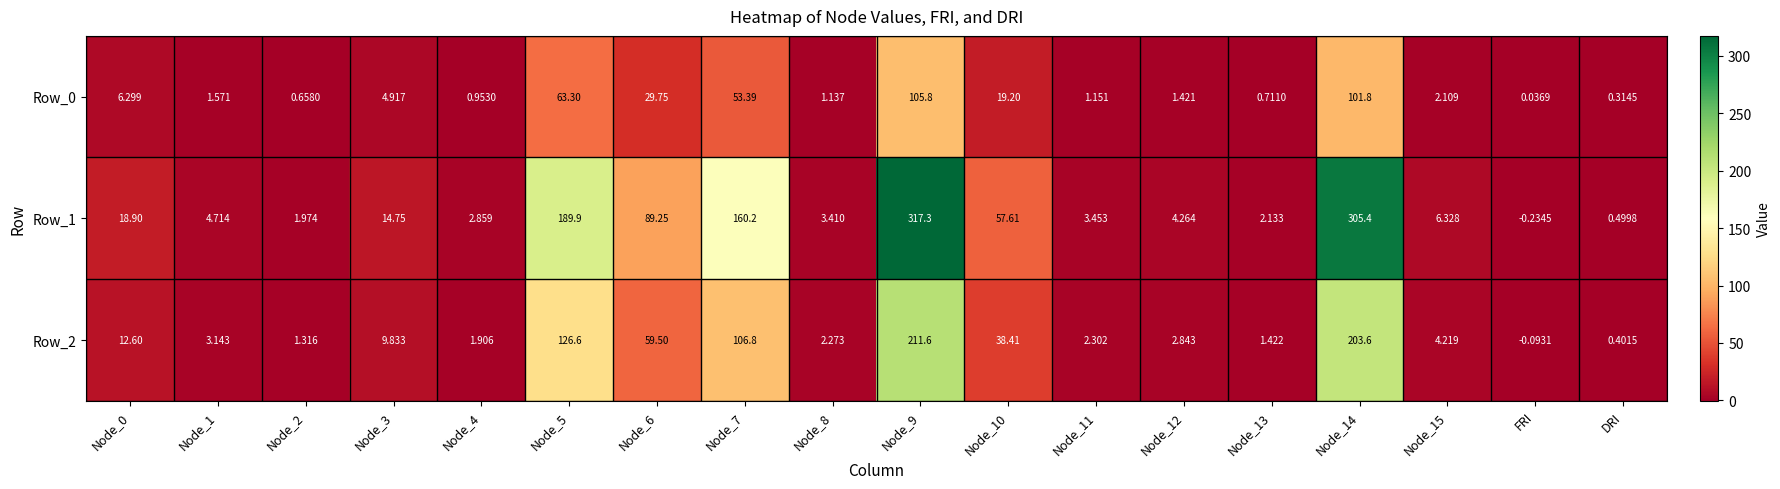

Which label corresponds to the smallest value in the chart?

FRI